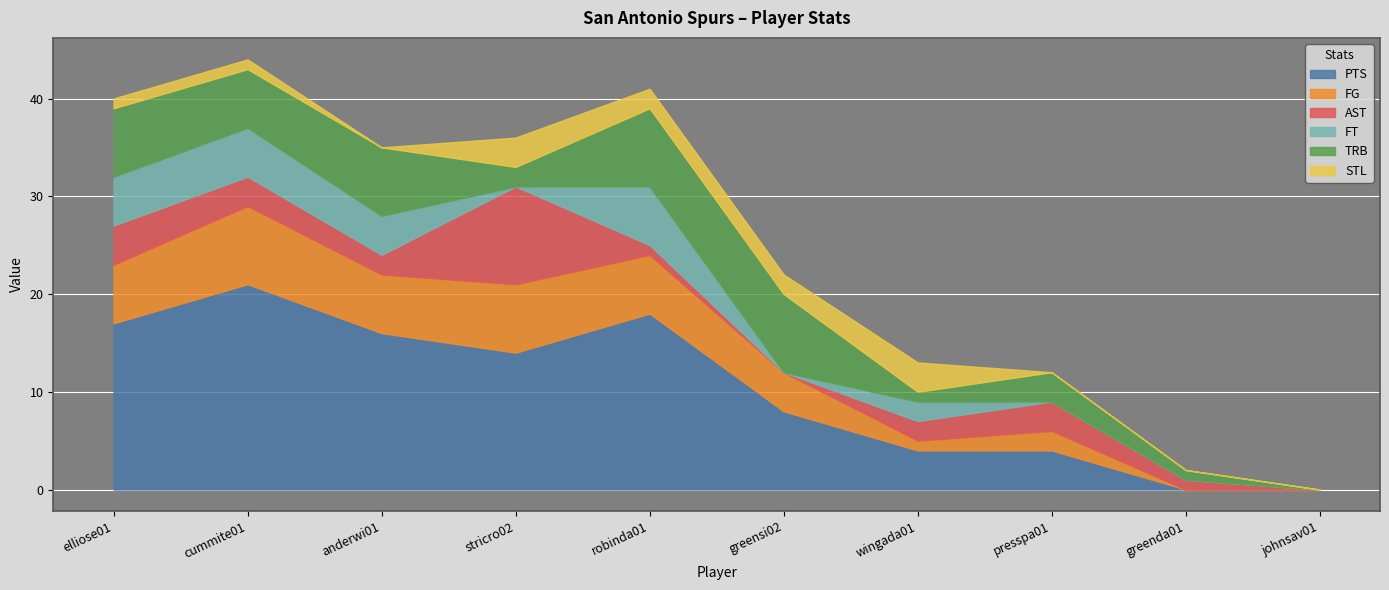

How many intersections are there between TRB and FT?

2